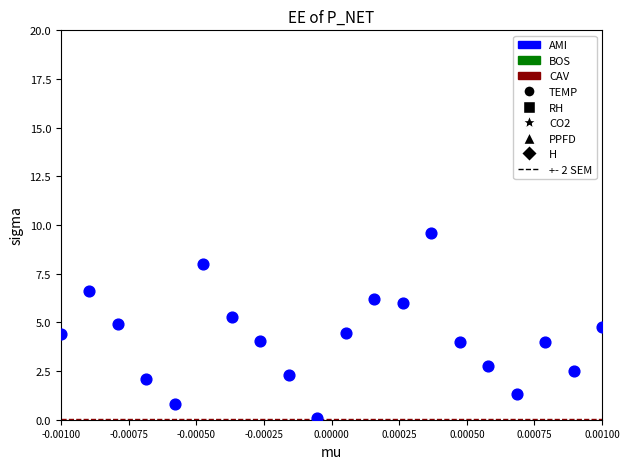

What is the range of Y values (max minus min)?

9.5